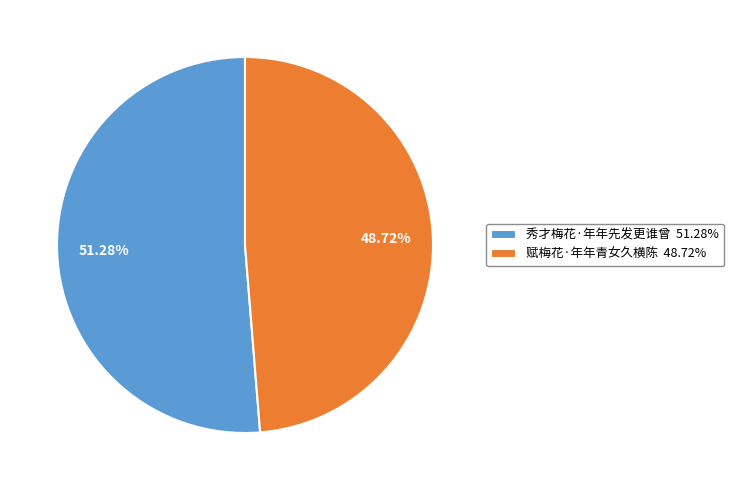

How many segments does this pie chart have?

2